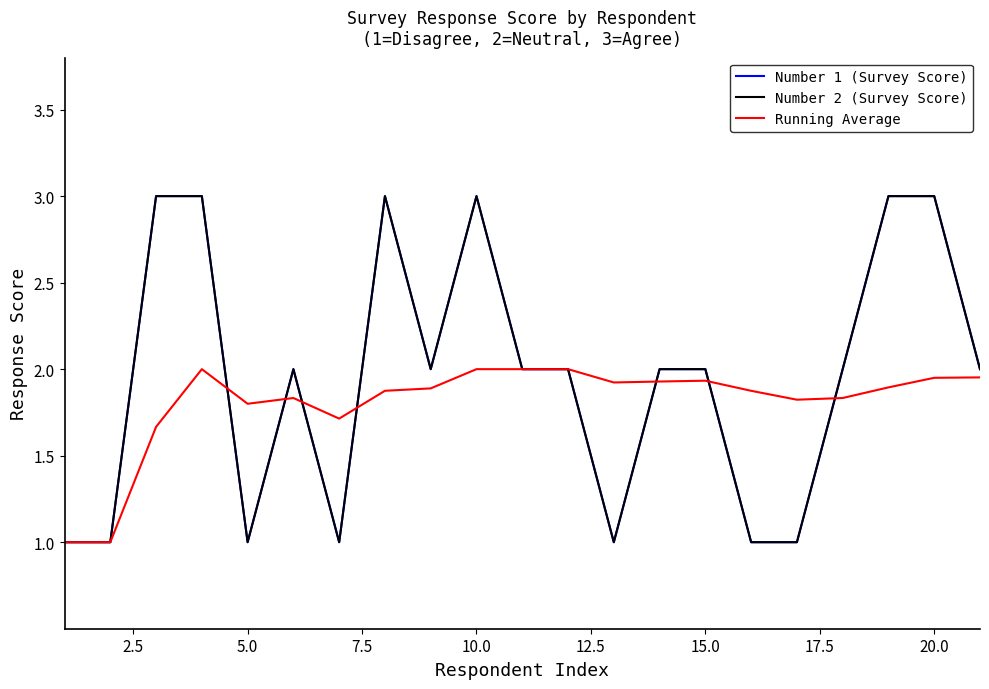

Is this an area chart (filled region under the line)?

No